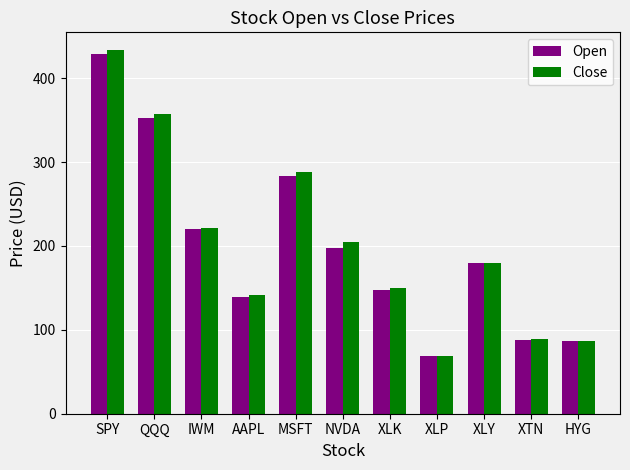

Which series changed the most between QQQ and MSFT?

Open